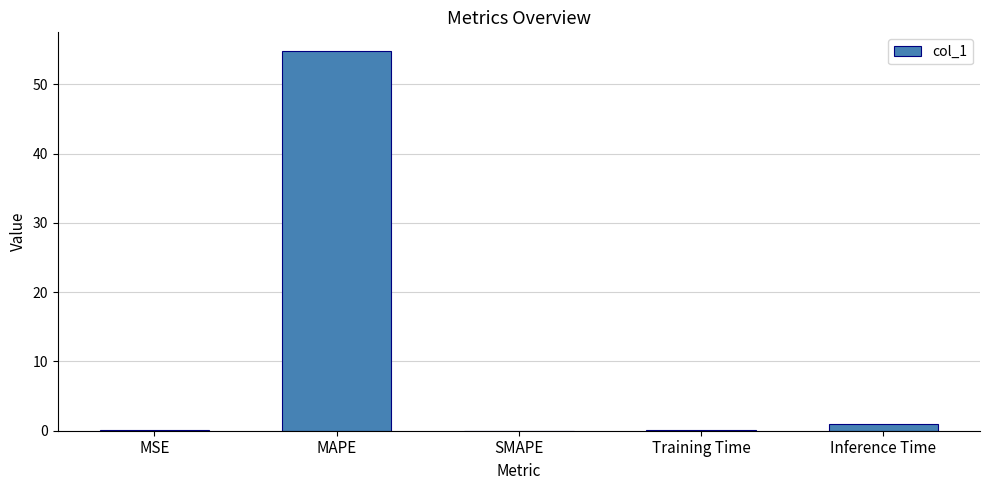

The value at SMAPE is 0.0. True or false?

True